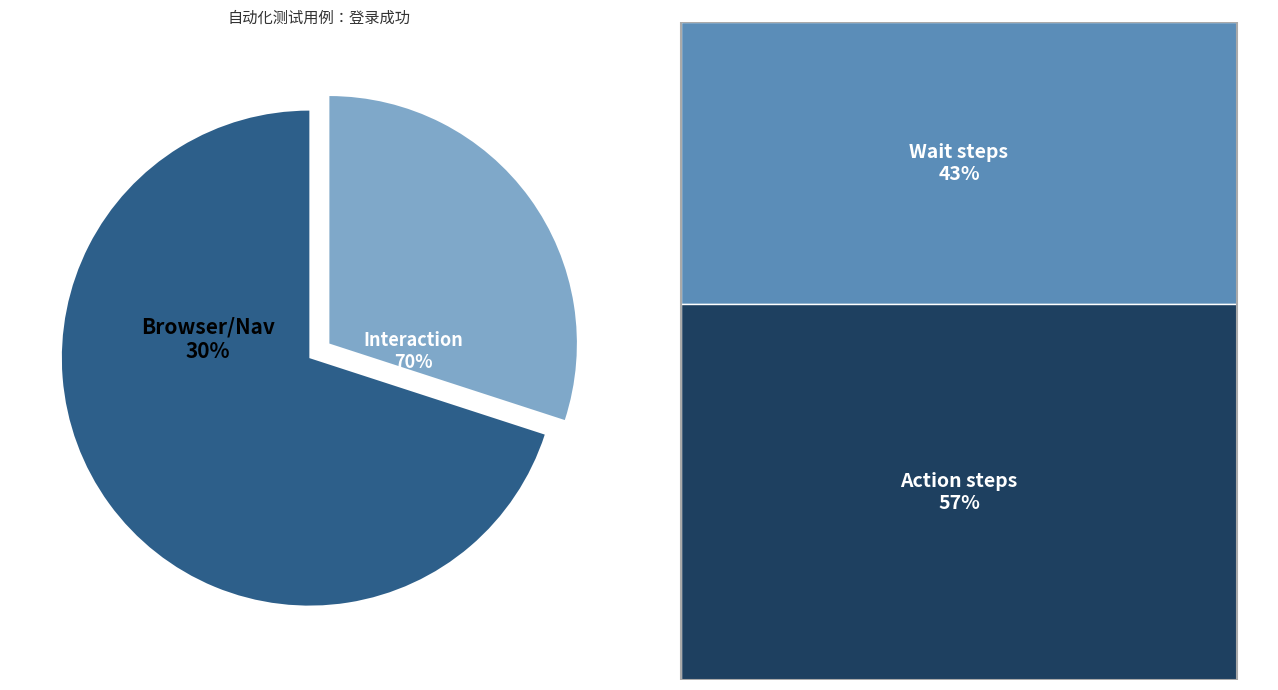

Is there any slice that represents more than half of the pie?

No